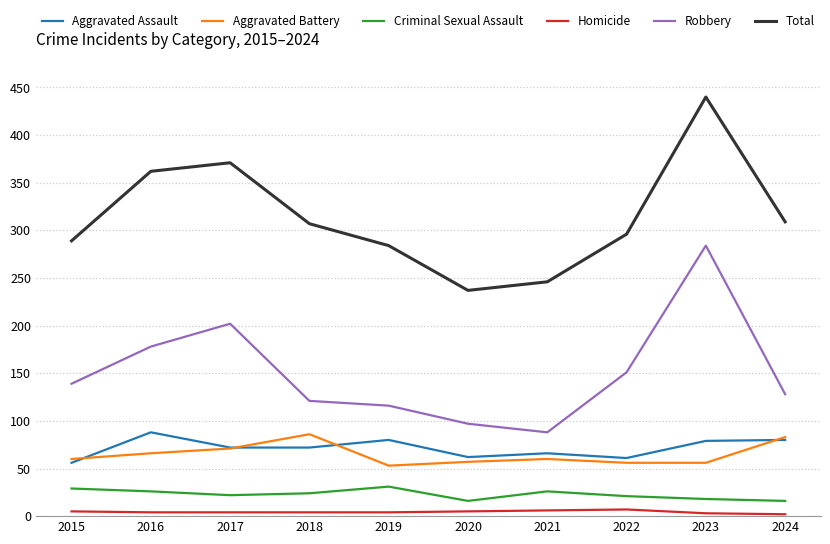

The Total series shows 81 at 2015. True or false?

False